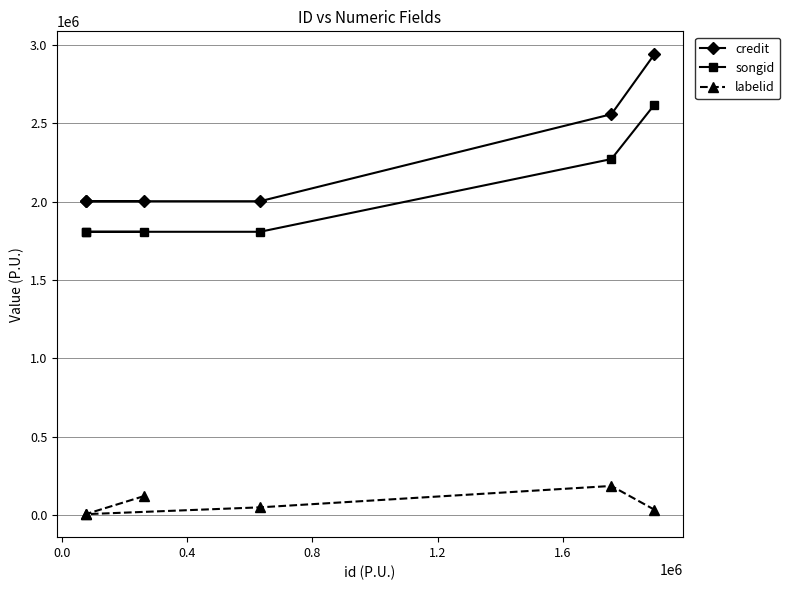

True or false: songid and labelid intersect in this chart.

False